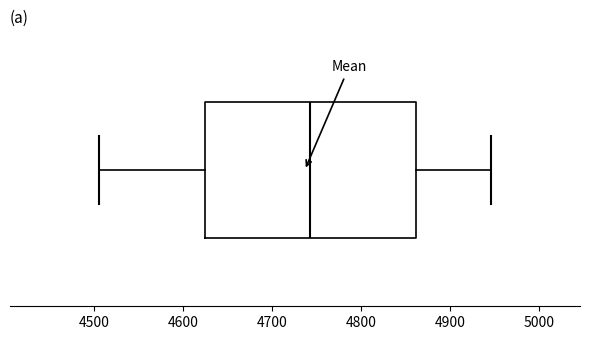

Where is the right edge of the box on the x-axis? The values are not printed on the chart, so give them approximately, as read against the axis.

4860